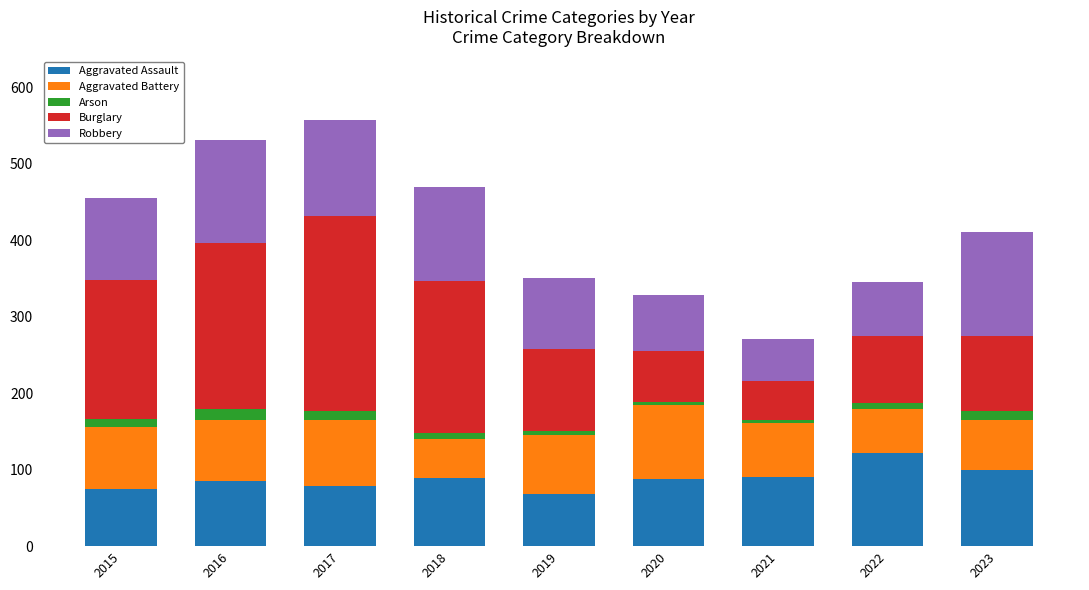

What is the average value of the Aggravated Assault series?

88